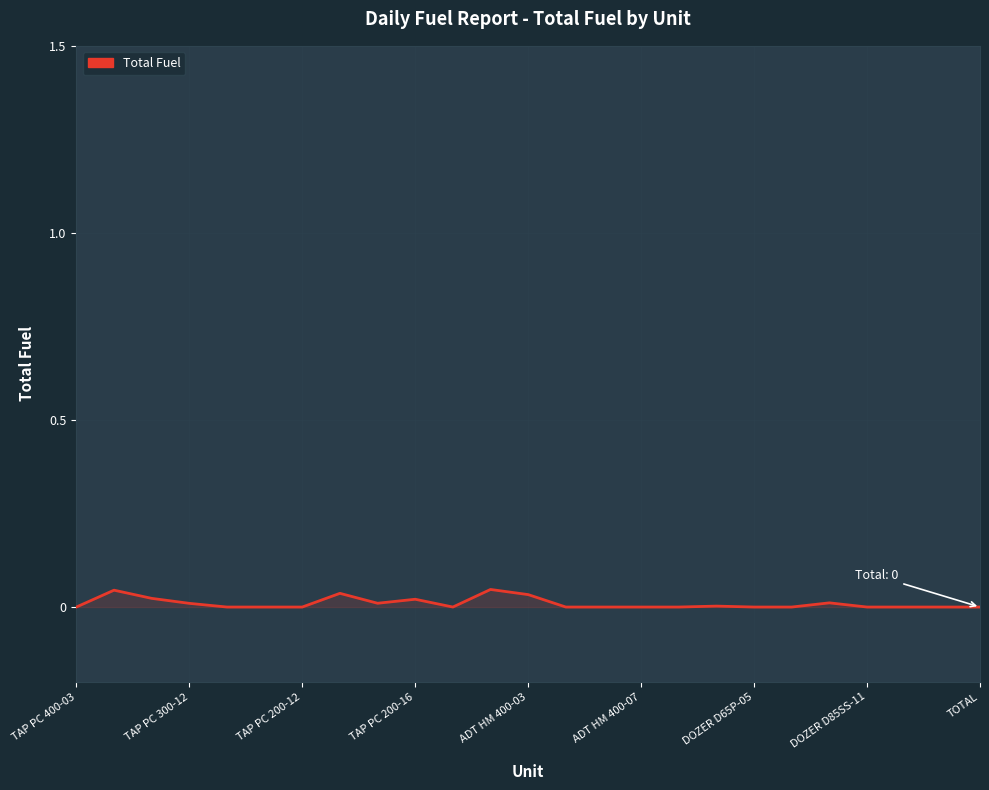

What is the sum of all values?

0.2